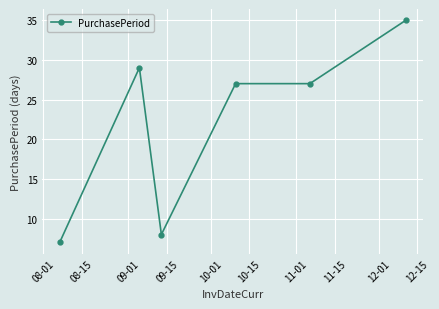

Count the number of data series in this chart.

1